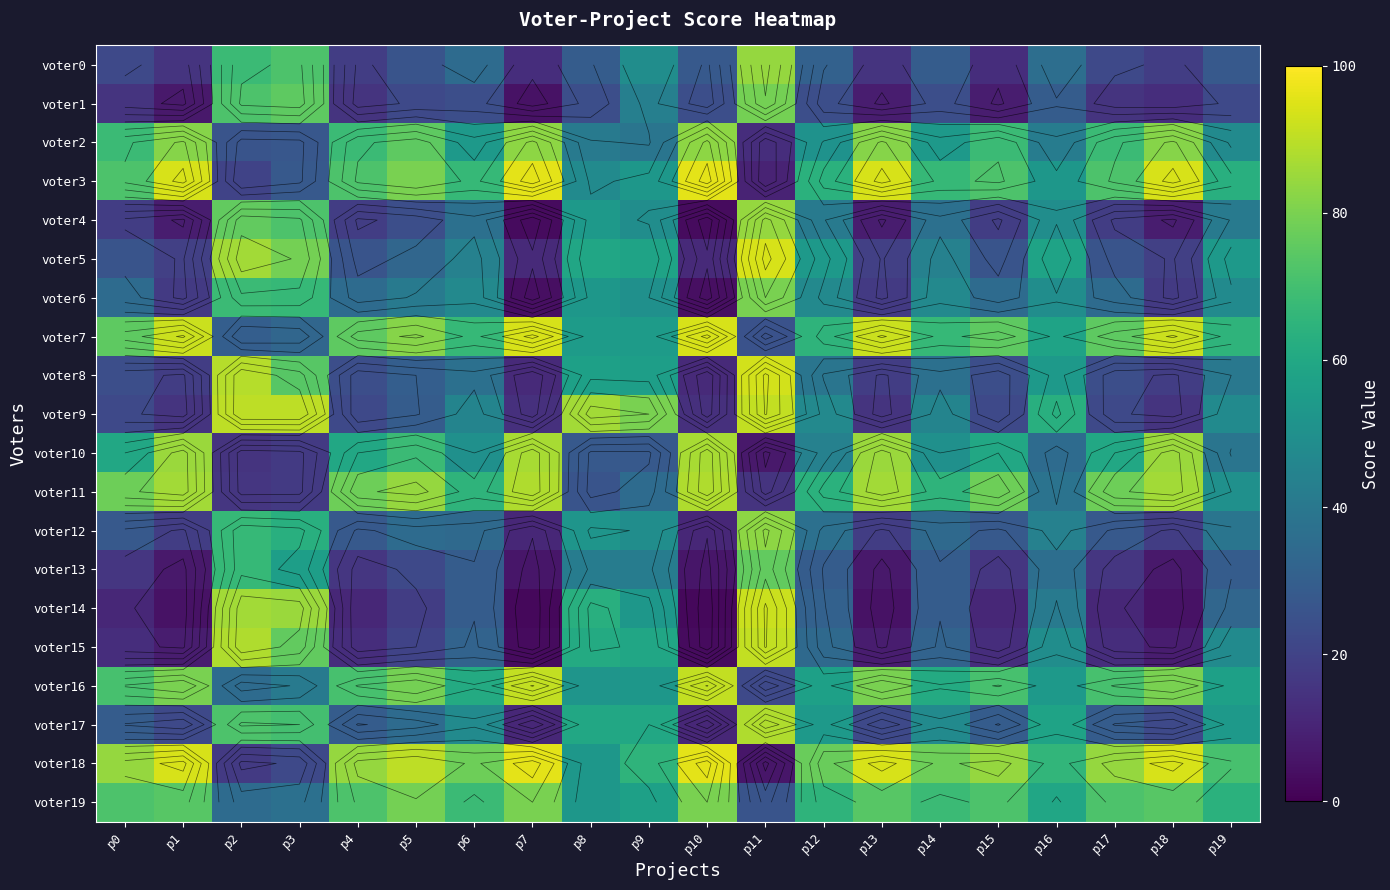

True or false: voter10 has a value of 16 at p8.

False